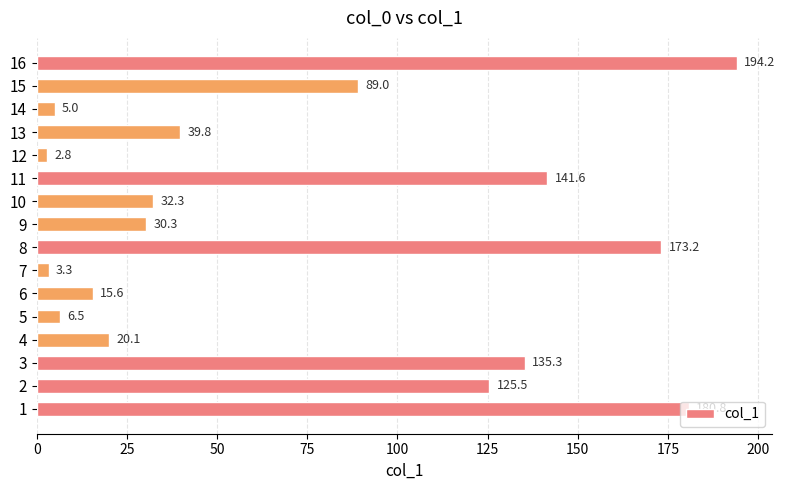

List the labels in order of value, largest first.

16, 1, 8, 11, 3, 2, 15, 13, 10, 9, 4, 6, 5, 14, 7, 12